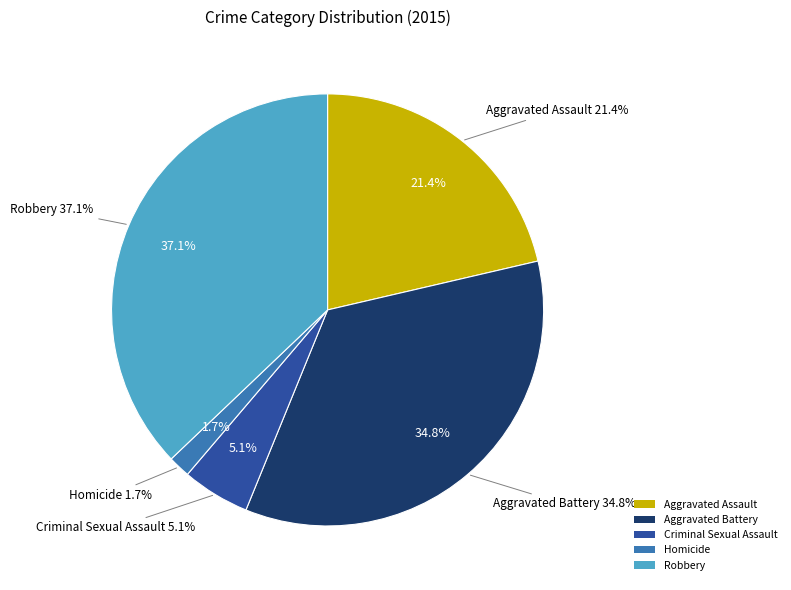

Does Robbery represent more than half of the total?

No